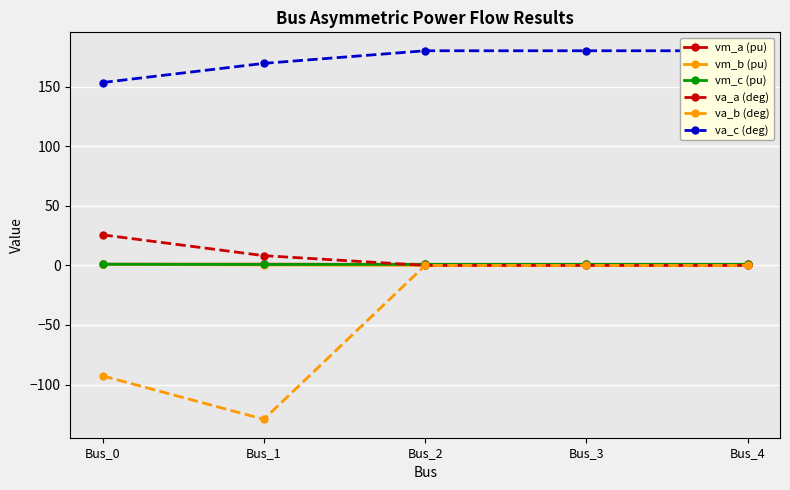

True or false: va_c (deg) and va_a (deg) intersect in this chart.

False